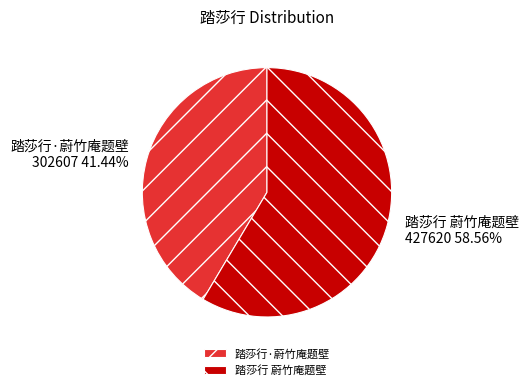

The 踏莎行·蔚竹庵题壁 slice represents 41% of the pie. True or false?

True